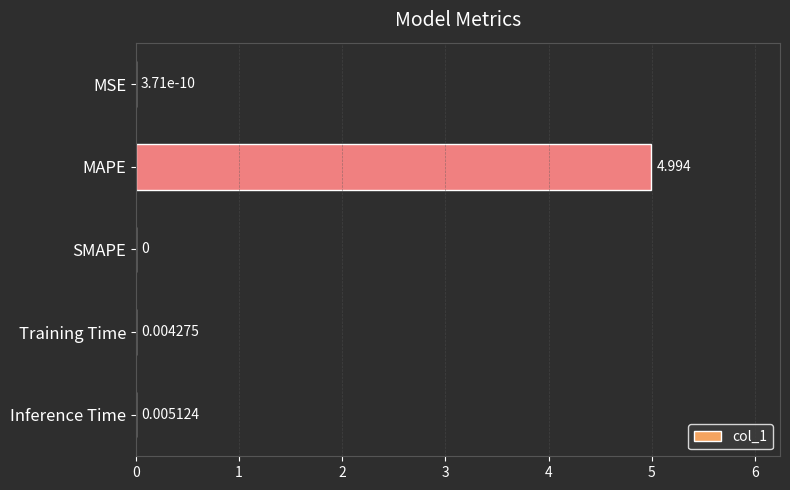

At which category does the chart reach its peak across all series?

MAPE